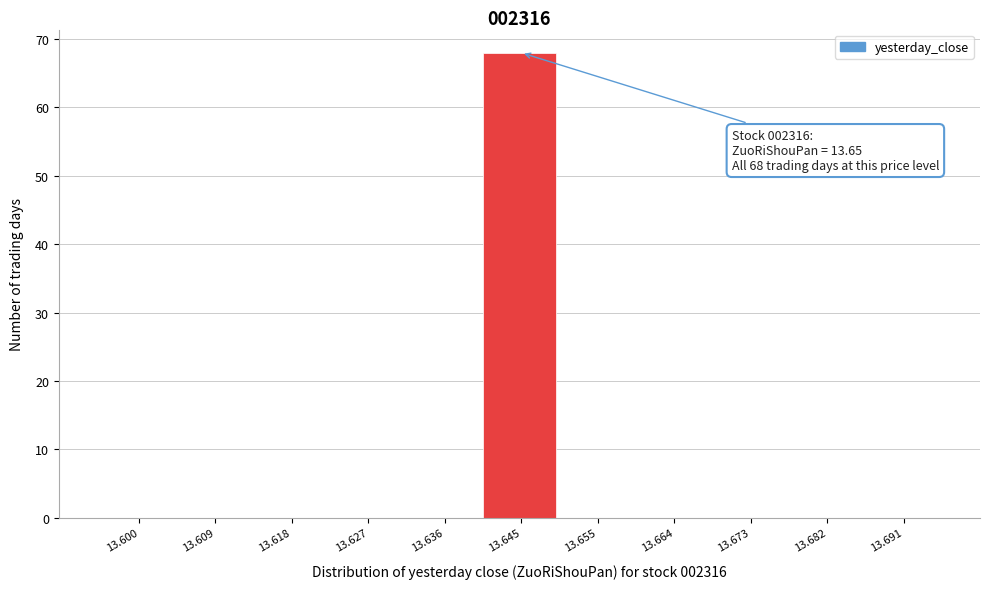

Reading left to right, extract all data points from this chart.

13.600=0	13.609=0	13.618=0	13.627=0	13.636=0	13.645=68	13.655=0	13.664=0	13.673=0	13.682=0	13.691=0